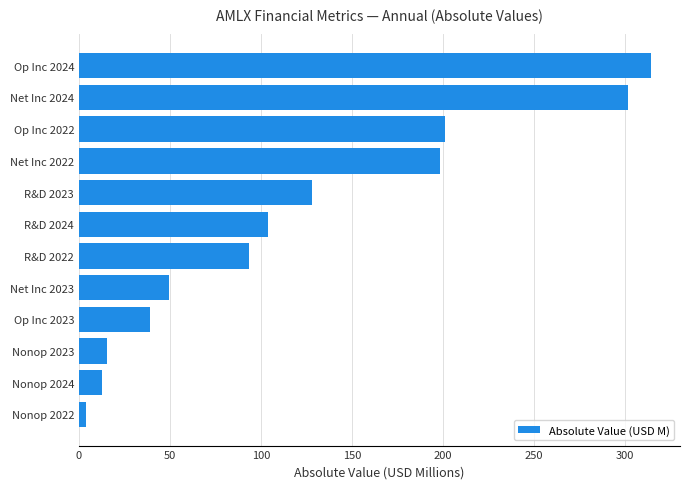

Rank the categories by value from highest to lowest.

Op Inc 2024, Net Inc 2024, Op Inc 2022, Net Inc 2022, R&D 2023, R&D 2024, R&D 2022, Net Inc 2023, Op Inc 2023, Nonop 2023, Nonop 2024, Nonop 2022